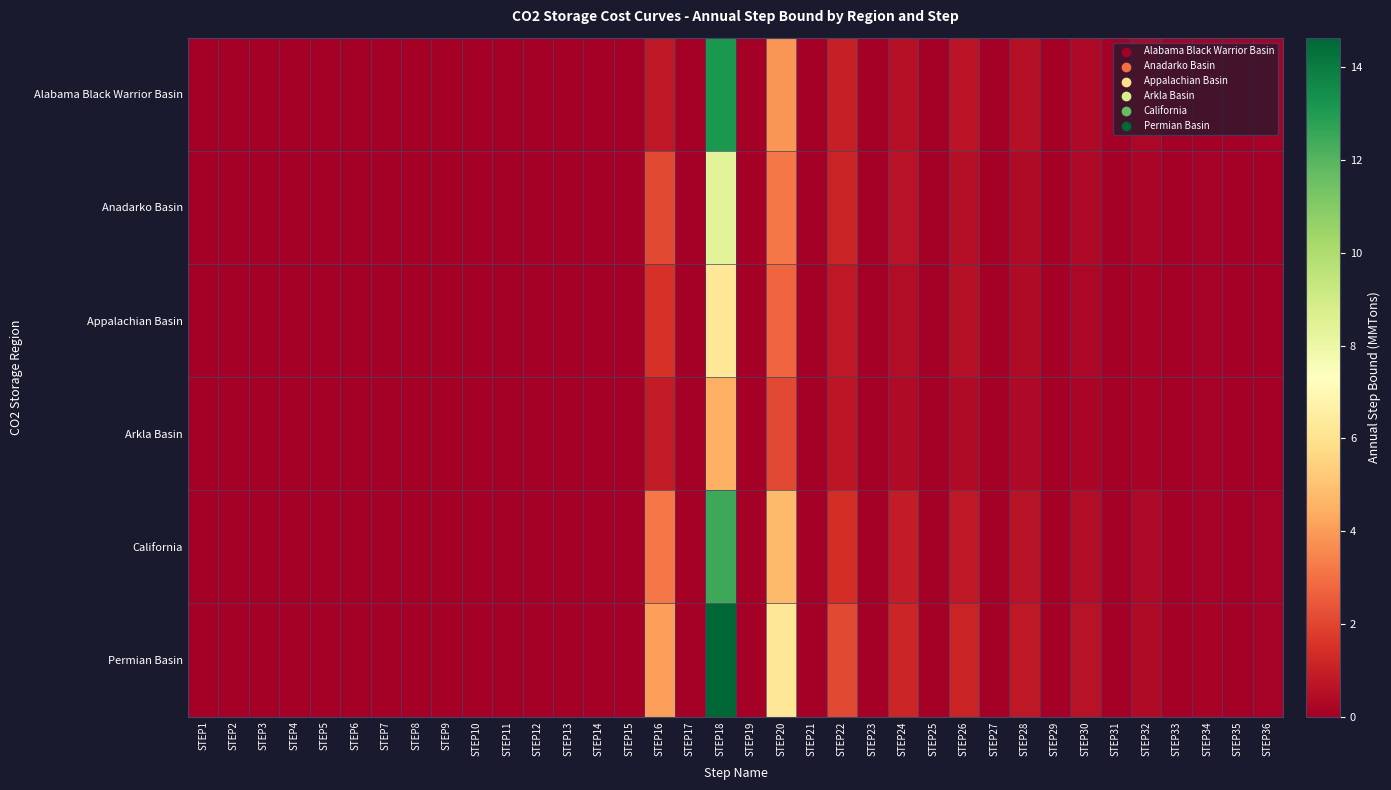

List the series in order of their peak value, highest first.

Permian Basin, Alabama Black Warrior Basin, California, Anadarko Basin, Appalachian Basin, Arkla Basin